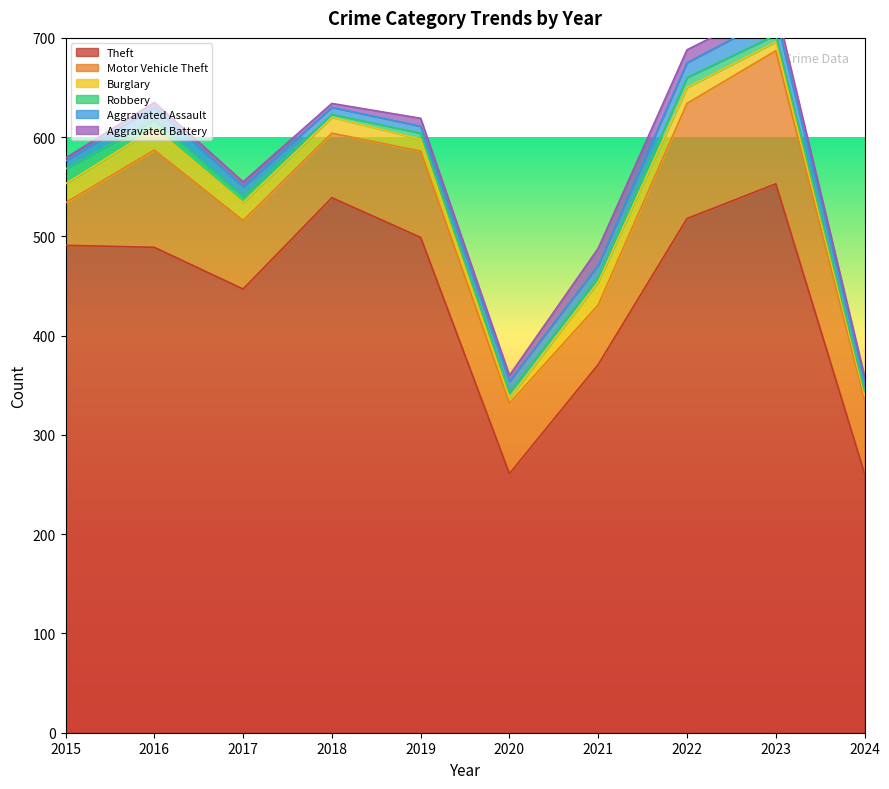

At which label is Robbery closest to 9?

2016